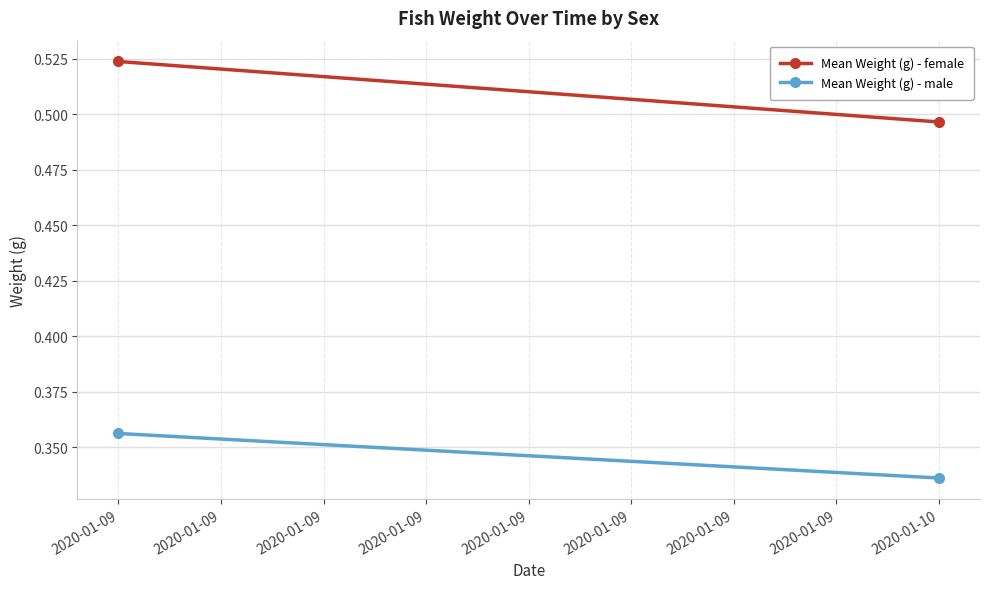

Is it true that Mean Weight (g) - male equals 0.4 at 2020-01-09?

True